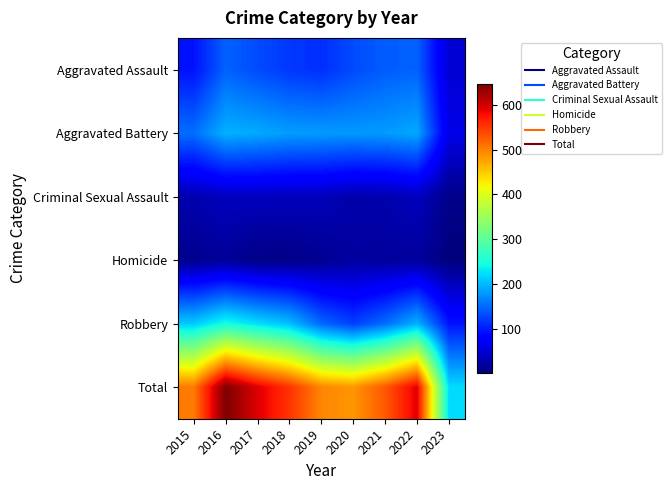

At which category is the sum across all series the highest?

2016